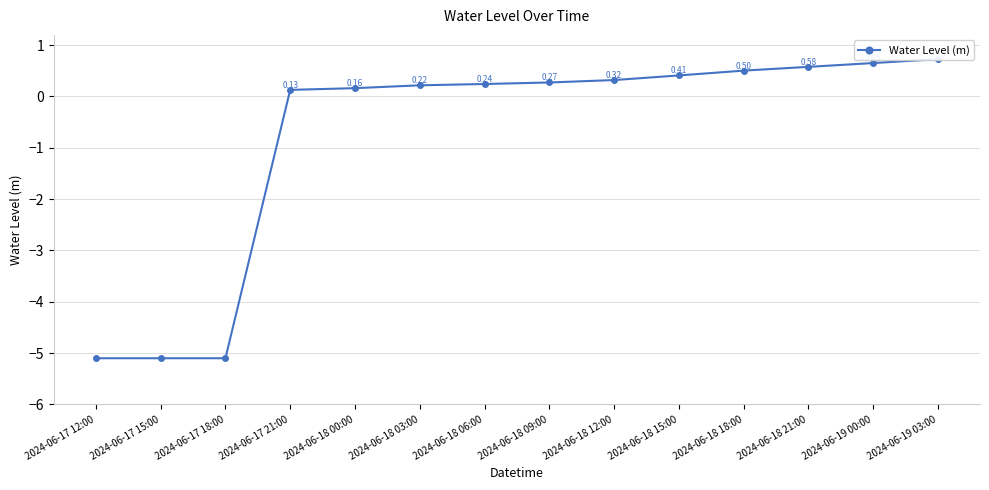

Read the value at 2024-06-19 00:00.

0.7